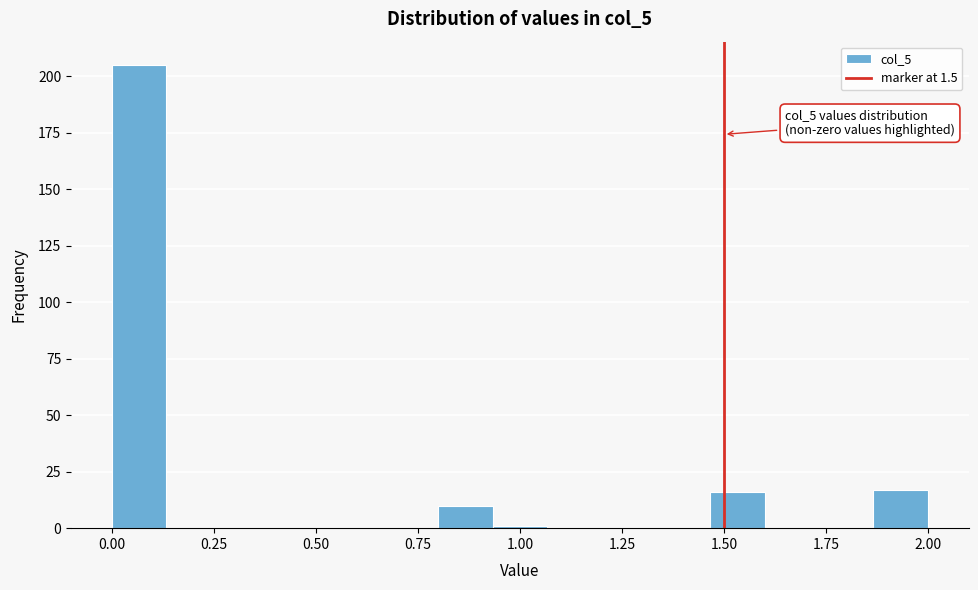

Read against the x-axis, roughly where is the centre of the tallest bar?

0.05